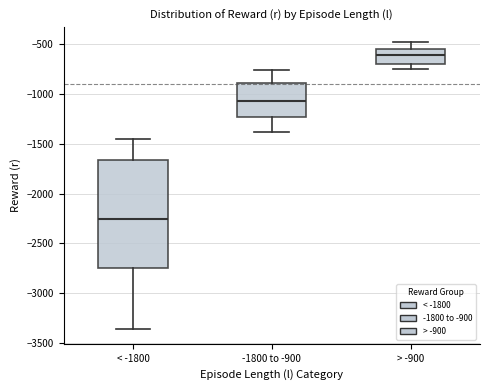

Comparing the boxes themselves (not the whiskers), which one is the tallest?

< -1800